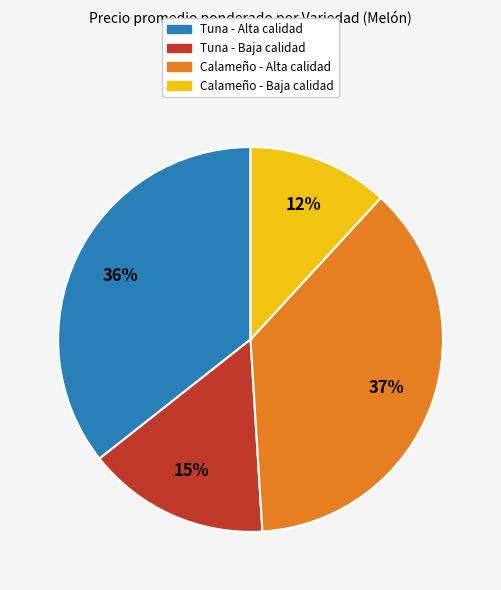

To the nearest percent, what is the average slice percentage?

25%